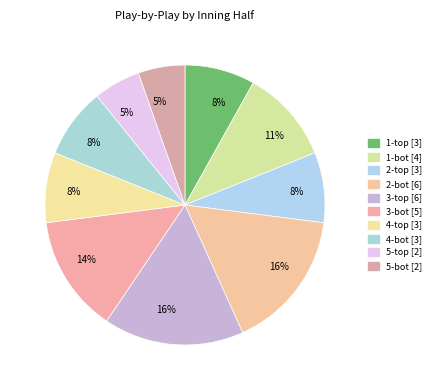

Rank the categories by value from highest to lowest.

2-bot, 3-top, 3-bot, 1-bot, 1-top, 2-top, 4-top, 4-bot, 5-top, 5-bot